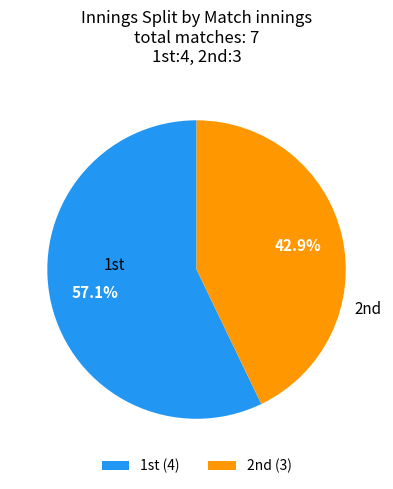

What is the smallest slice in the pie chart?

2nd